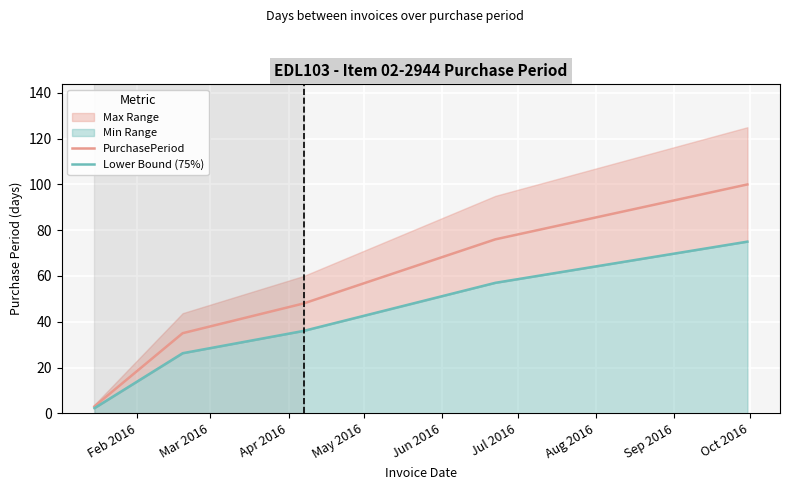

What is the difference between the maximum and second lowest values in the Lower Bound (75%) series?

48.8